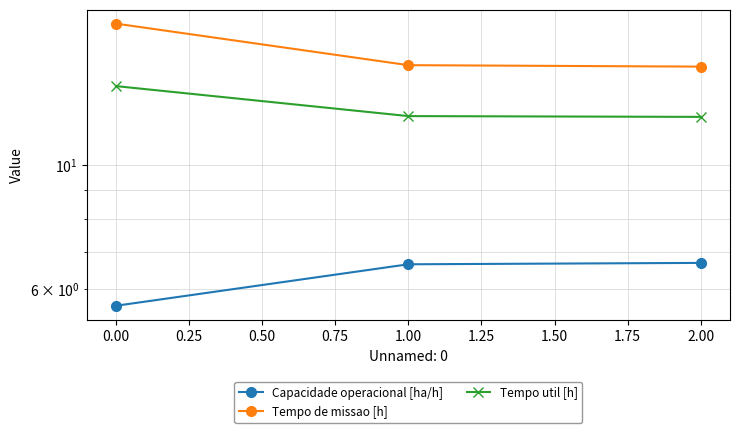

Does the chart display data point markers on the line(s)?

Yes